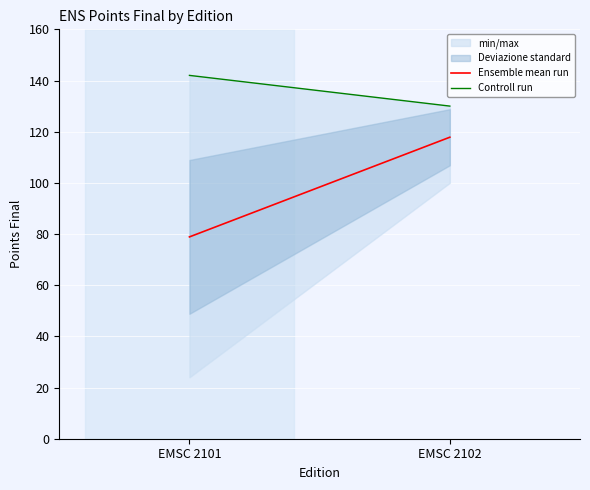

Which category has the highest value across all series?

EMSC 2101